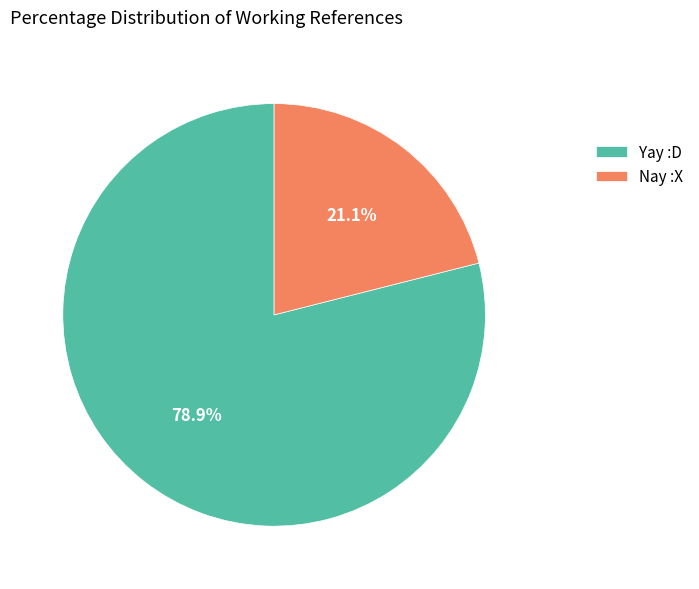

Is it true that Yay :D is 68% of the pie?

False